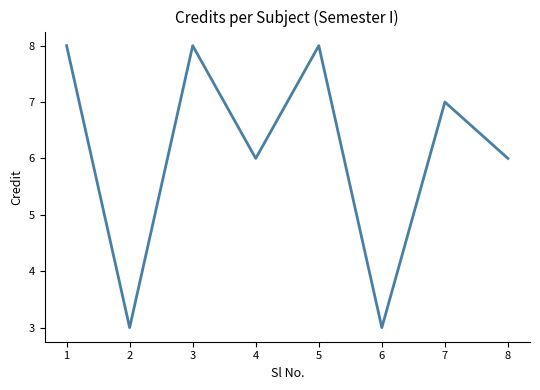

What is the minimum value shown in the chart?

3